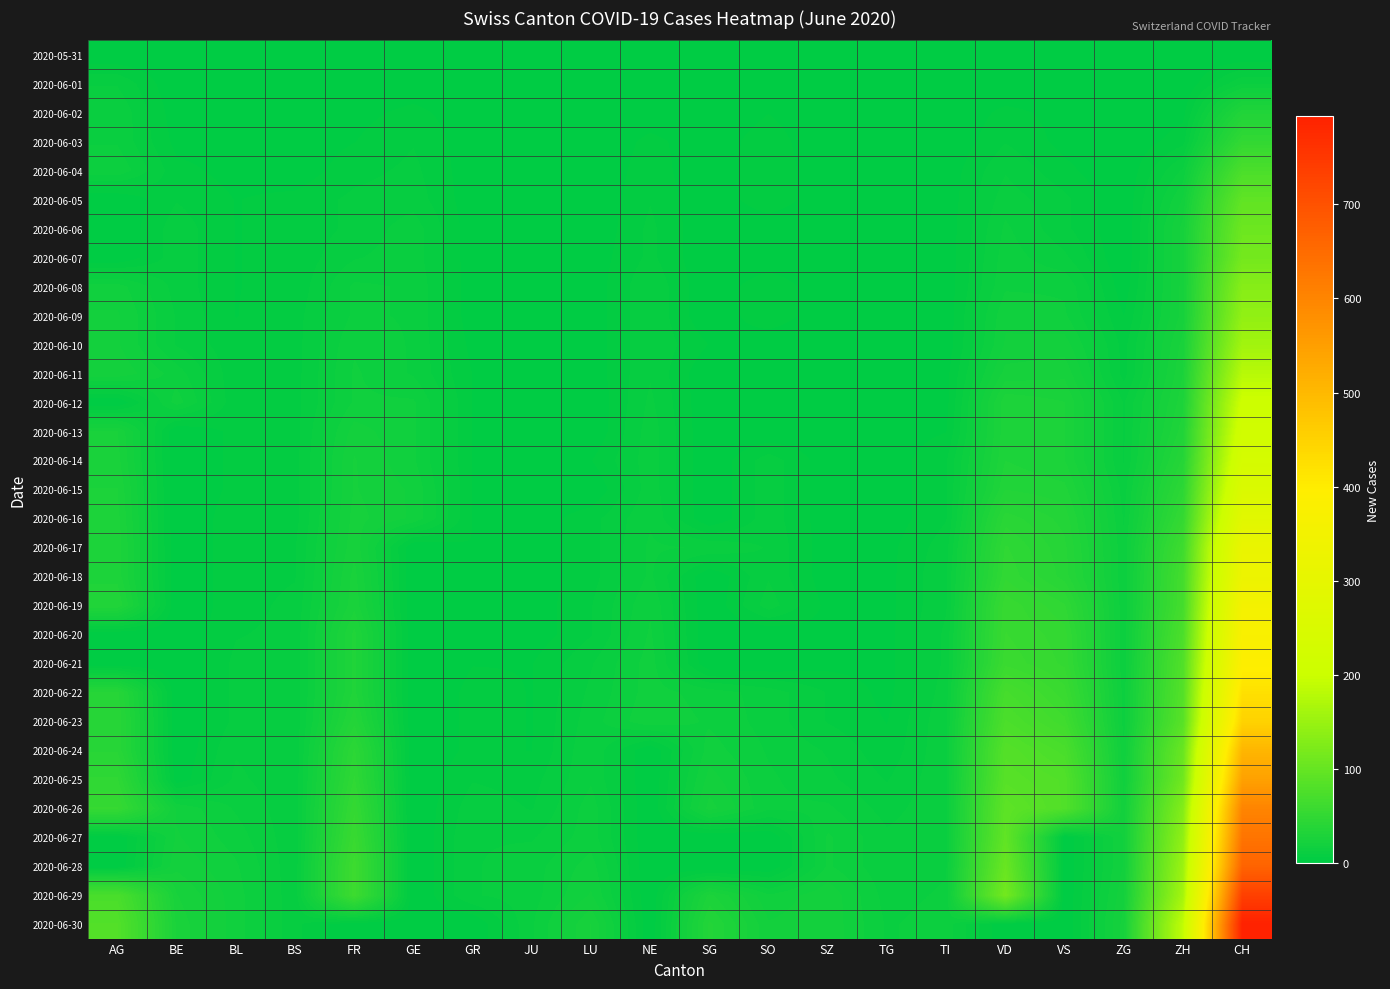

Rank the series by their maximum value, from lowest to highest.

2020-05-31, 2020-06-01, 2020-06-02, 2020-06-03, 2020-06-04, 2020-06-05, 2020-06-06, 2020-06-07, 2020-06-08, 2020-06-09, 2020-06-10, 2020-06-11, 2020-06-12, 2020-06-13, 2020-06-14, 2020-06-15, 2020-06-16, 2020-06-17, 2020-06-18, 2020-06-19, 2020-06-20, 2020-06-21, 2020-06-22, 2020-06-23, 2020-06-24, 2020-06-25, 2020-06-26, 2020-06-27, 2020-06-28, 2020-06-29, 2020-06-30